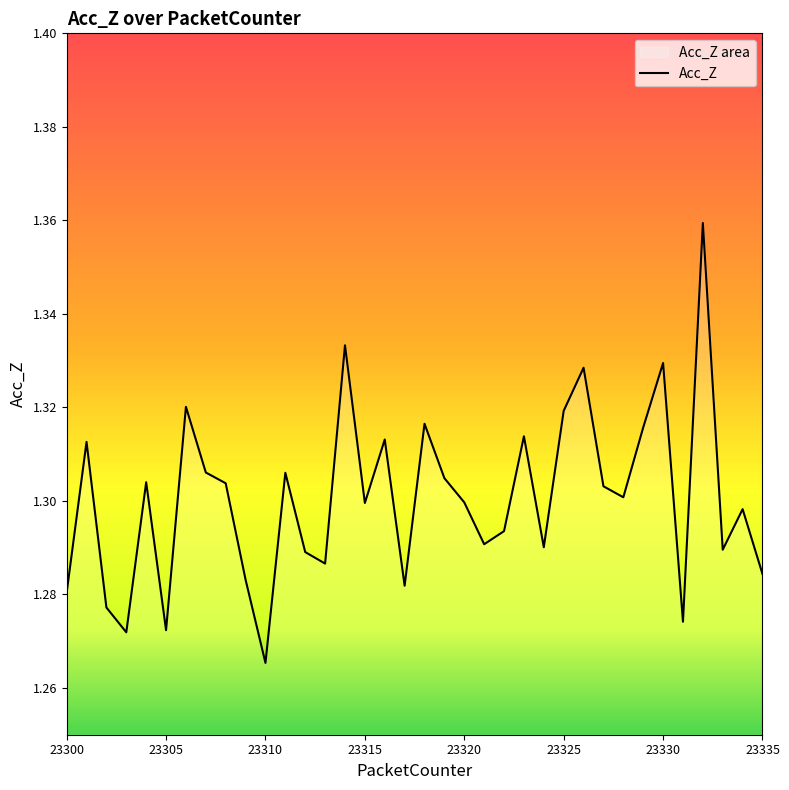

How many categories are shown in the chart?

36